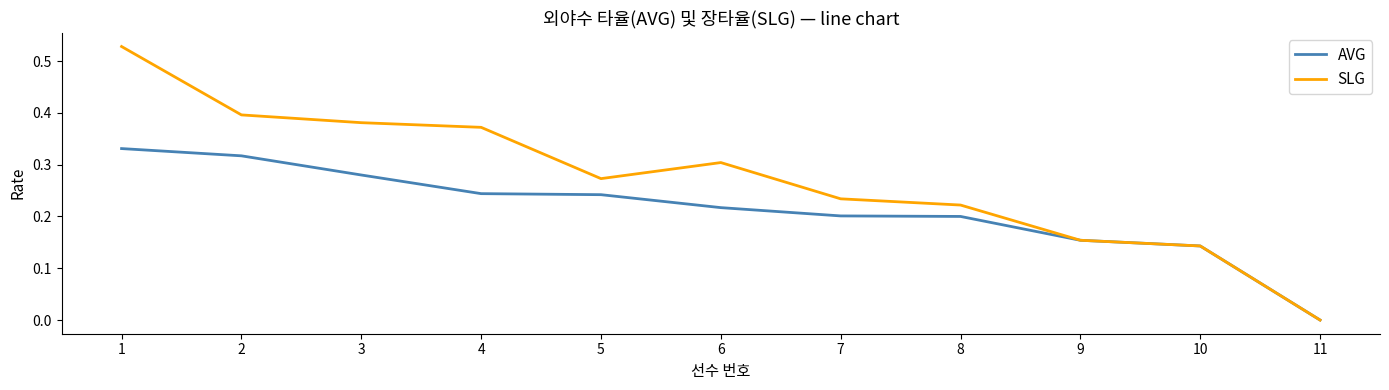

Rank the series by their maximum value, from highest to lowest.

SLG, AVG